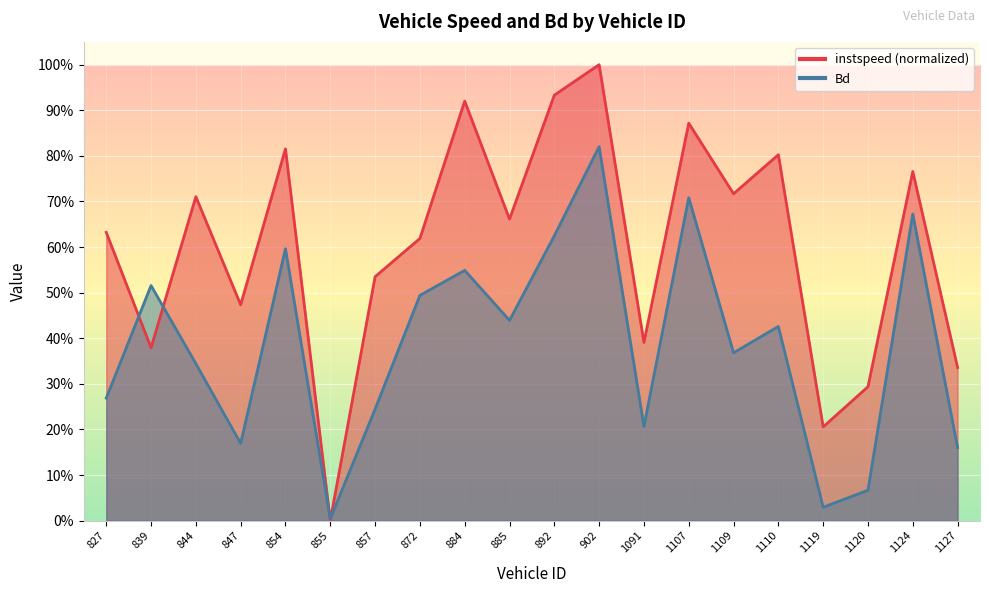

Between 854.0 and 902.0, which series saw the biggest shift?

Bd